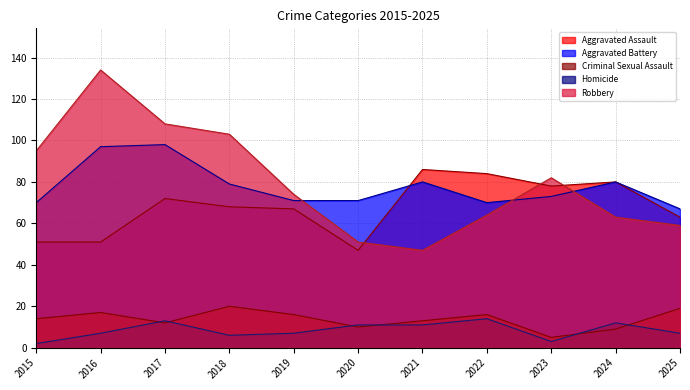

Where is Robbery nearest to the value 90?

2015